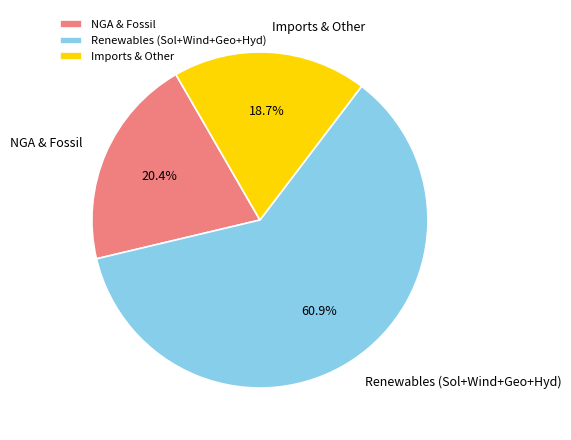

Is there a majority slice in this chart?

Yes